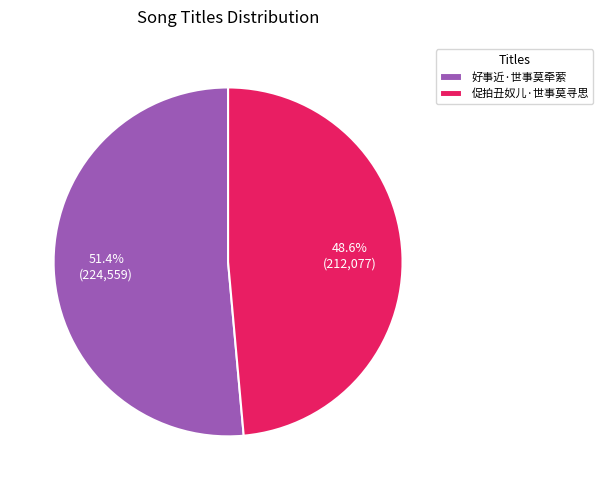

To the nearest percent, what is the difference between the 促拍丑奴儿·世事莫寻思 and 好事近·世事莫牵萦 slice percentages?

3%